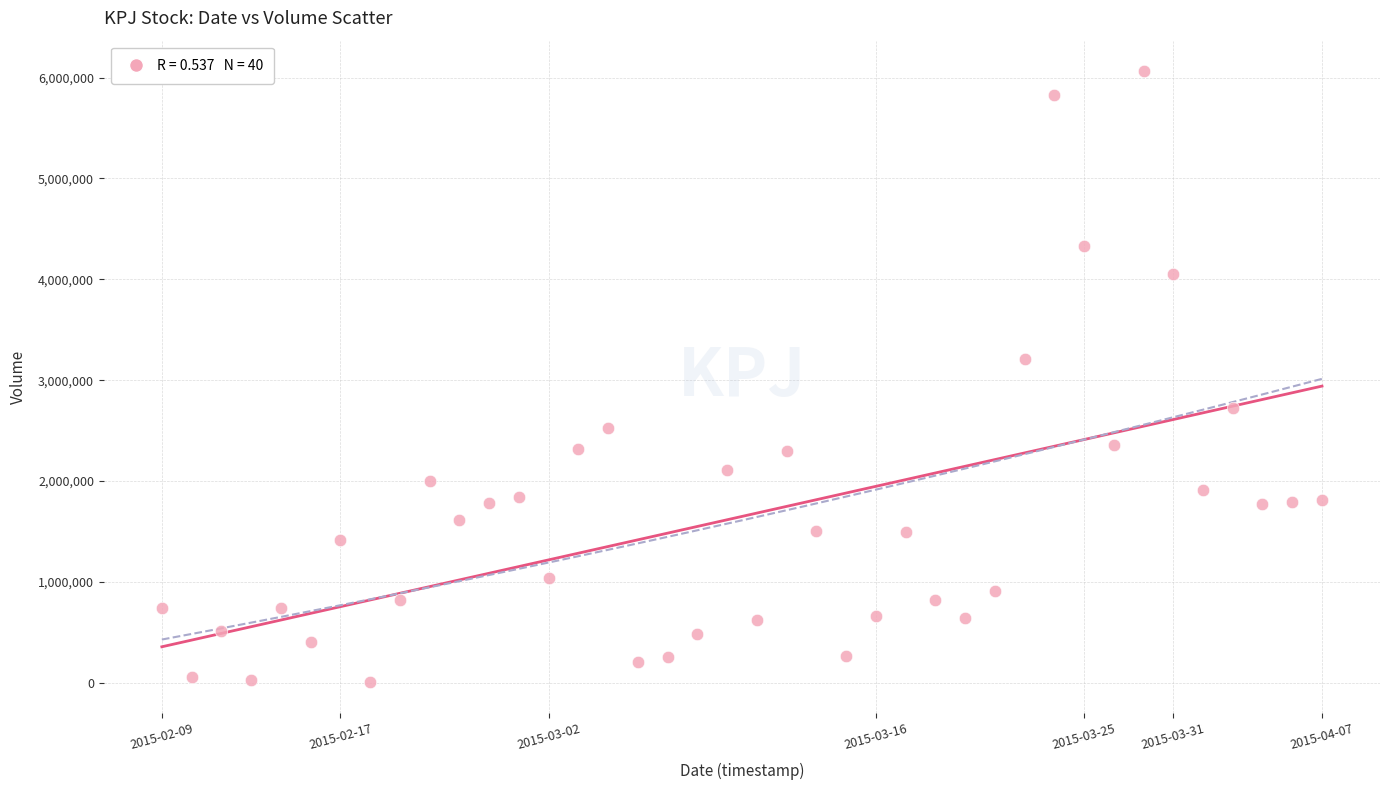

What Y value in the scatter plot is closest to 3034700?

3207900